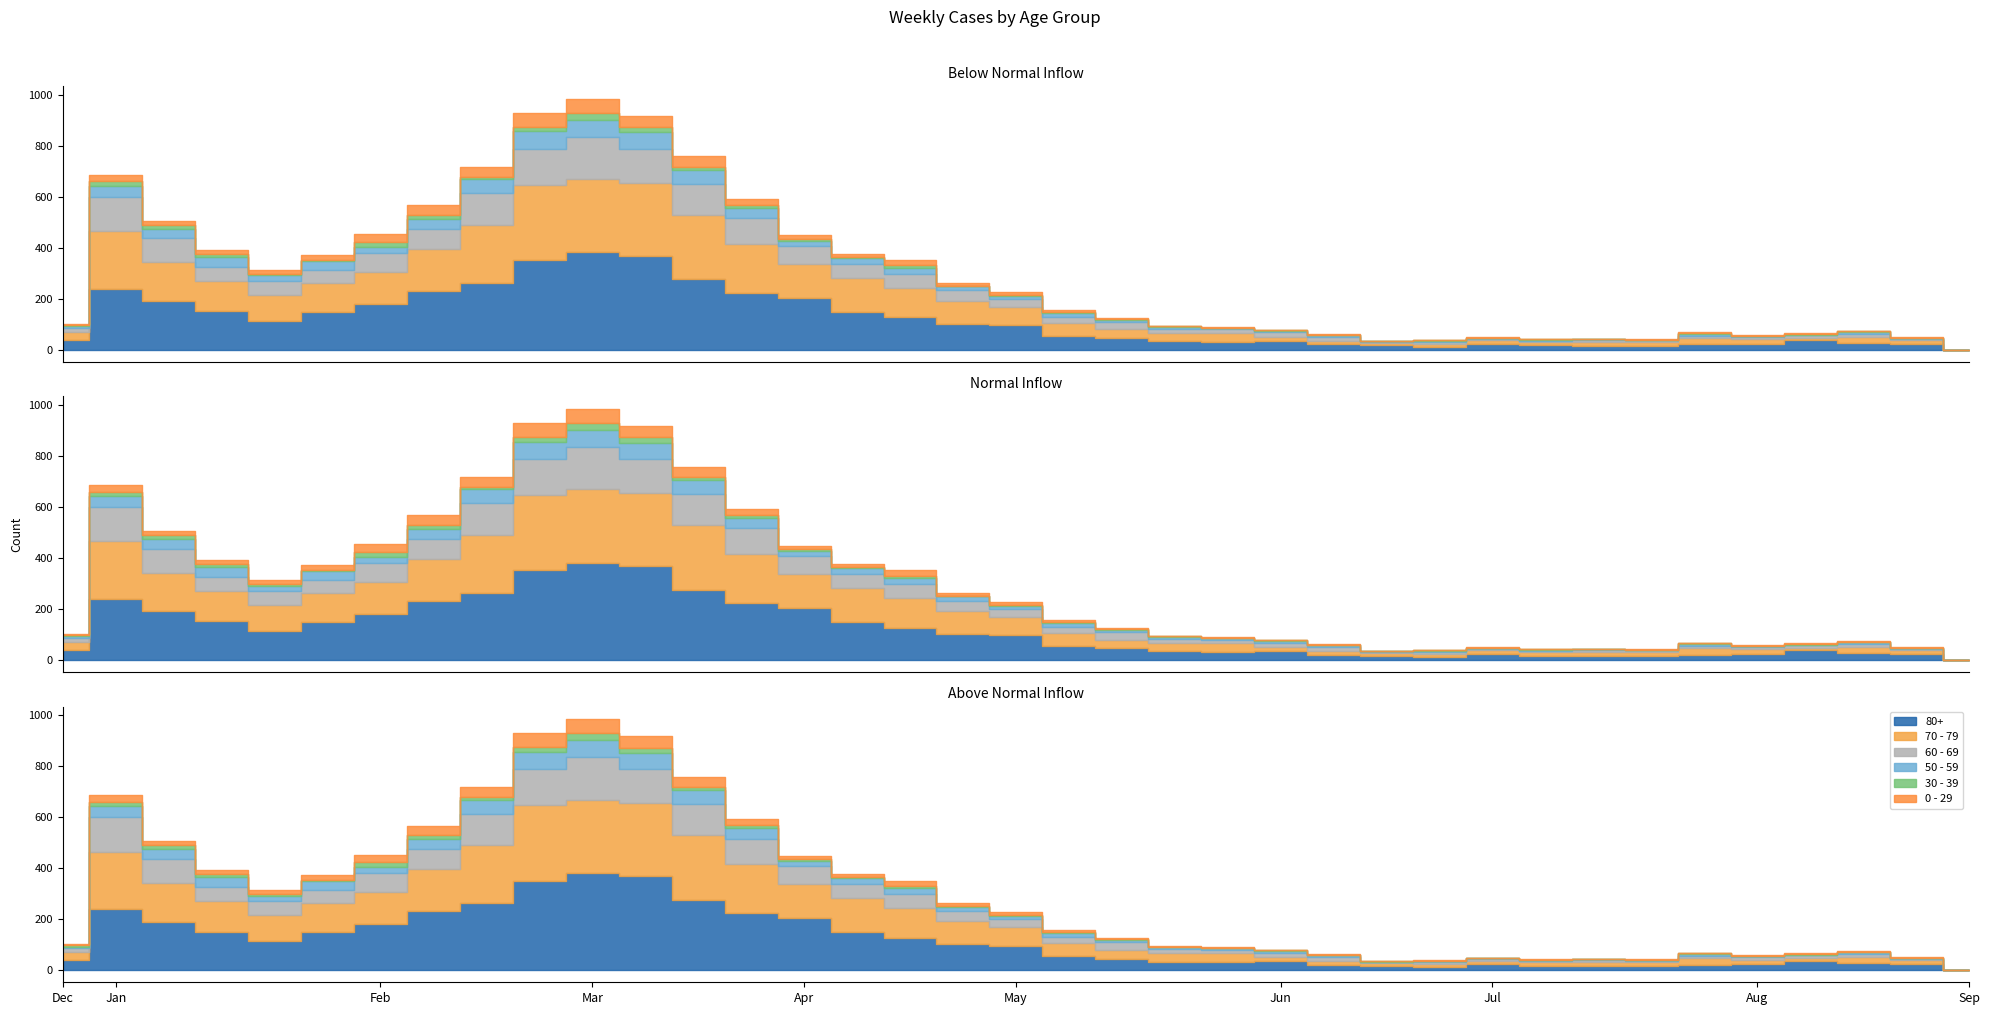

True or false: 50 - 59 has more than 0 interior local peaks.

True